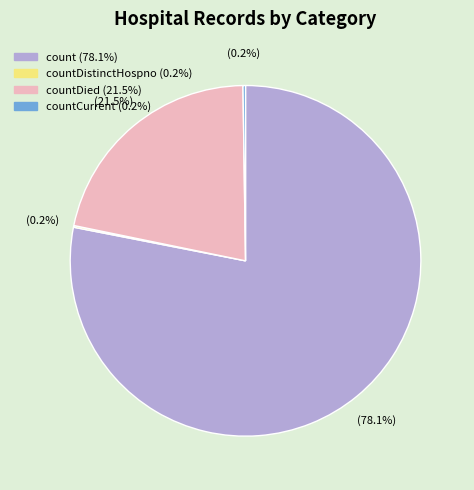

Is there a majority slice in this chart?

Yes